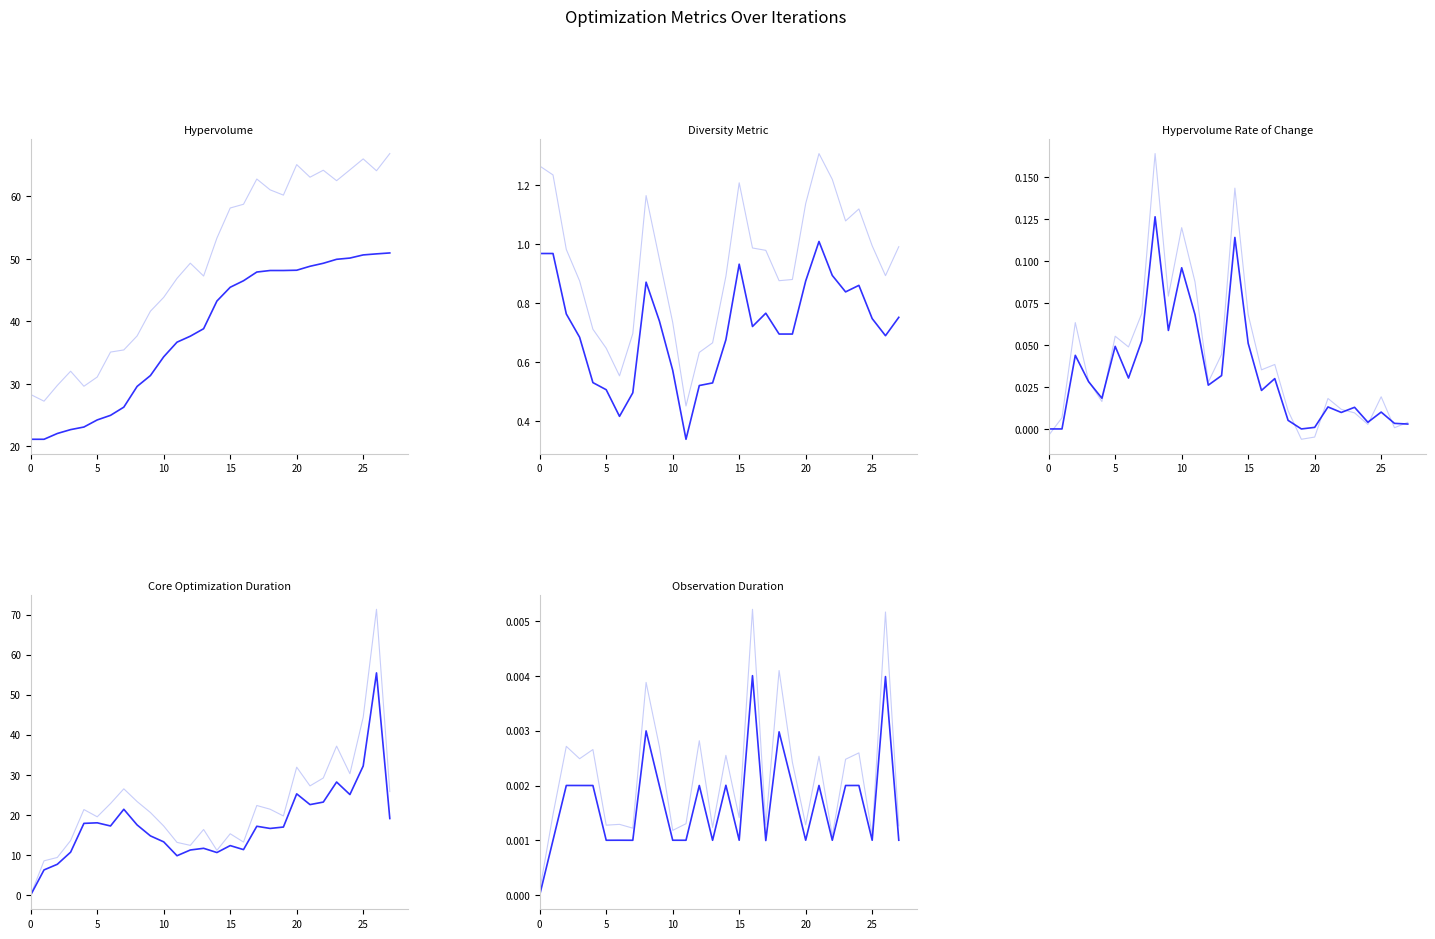

What is the value of the hypervolume point at the 26th from the left?

50.6